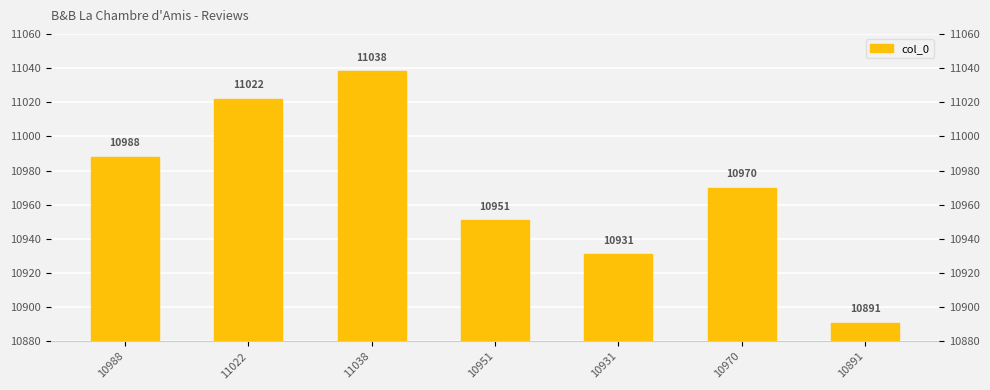

Rank the categories by value from highest to lowest.

11038, 11022, 10988, 10970, 10951, 10931, 10891